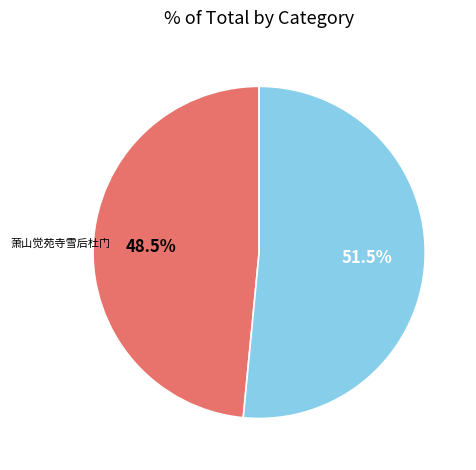

Is there any slice that represents more than half of the pie?

Yes